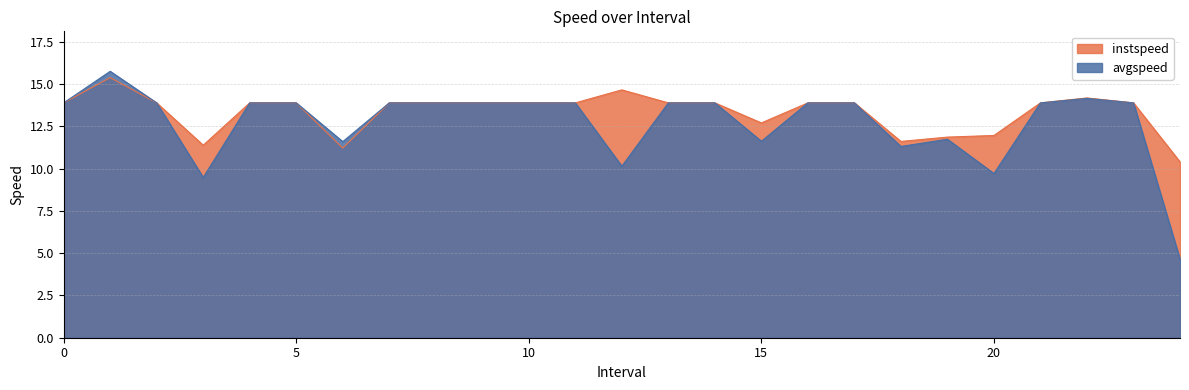

True or false: instspeed and avgspeed intersect in this chart.

False